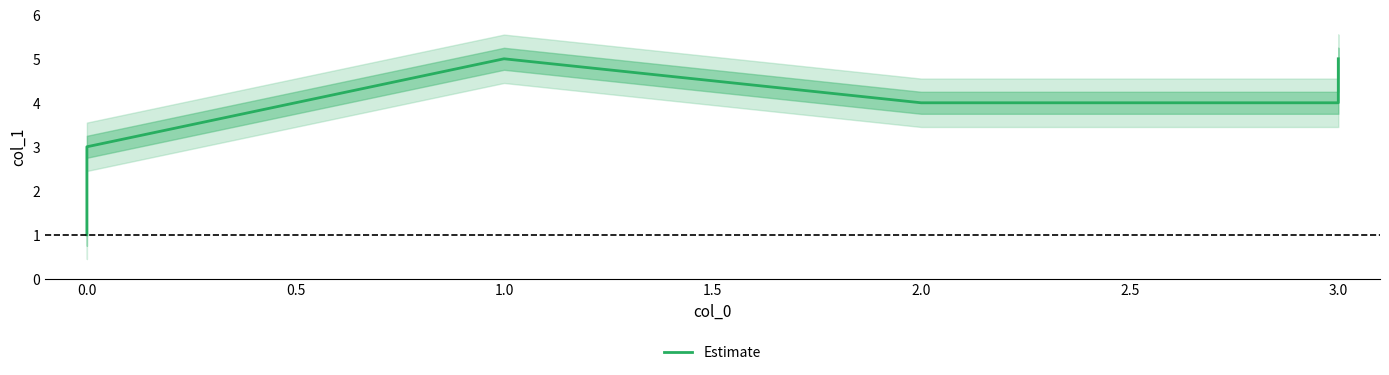

What is the difference between the second highest and second lowest values?

3